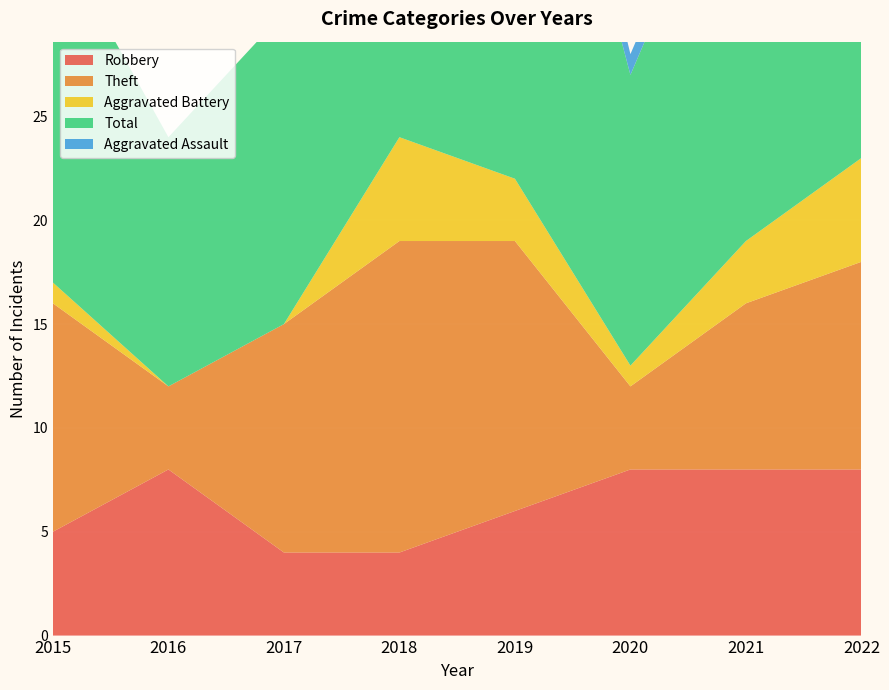

Reading left to right, extract all data points from this chart.

Robbery: 5	8	4	4	6	8	8	8
Theft: 11	4	11	15	13	4	8	10
Aggravated Battery: 1	0	0	5	3	1	3	5
Total: 17	12	15	25	26	14	21	24
Aggravated Assault: 0	0	0	1	3	1	1	0